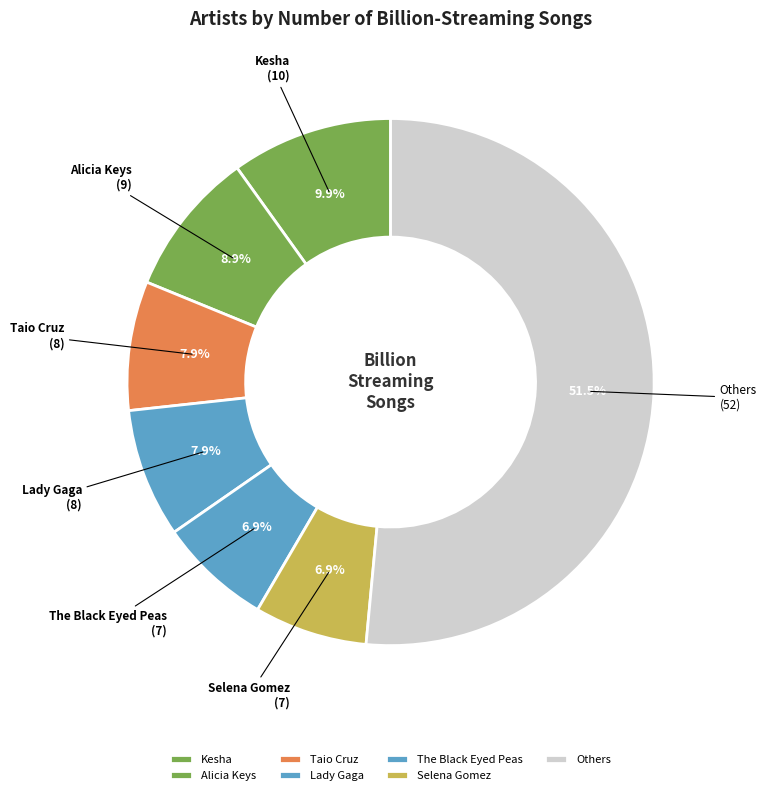

Is there any slice that represents more than half of the pie?

Yes